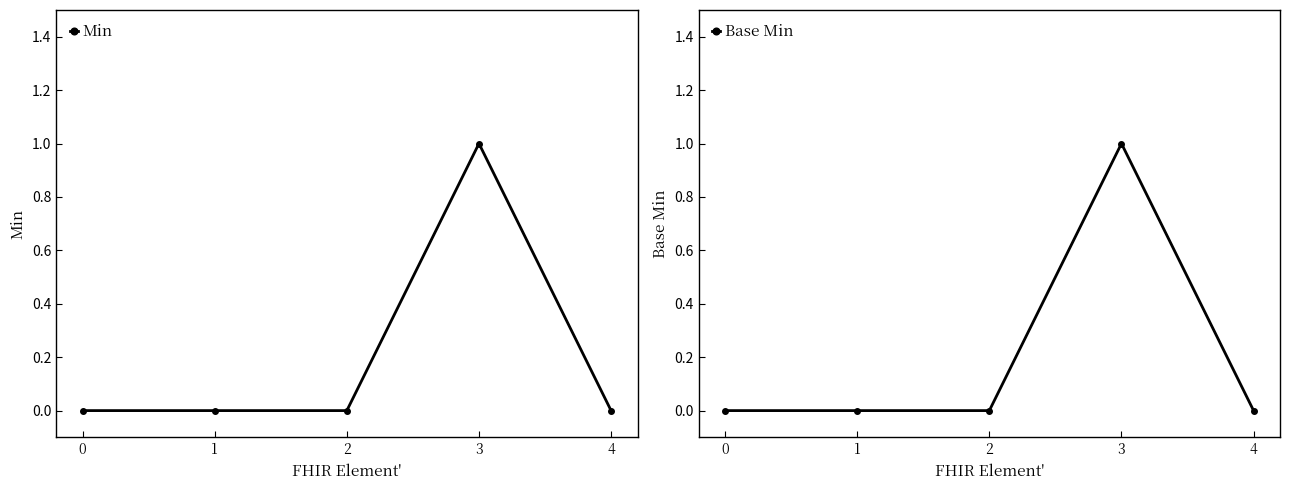

True or false: Base Min and Min intersect in this chart.

False